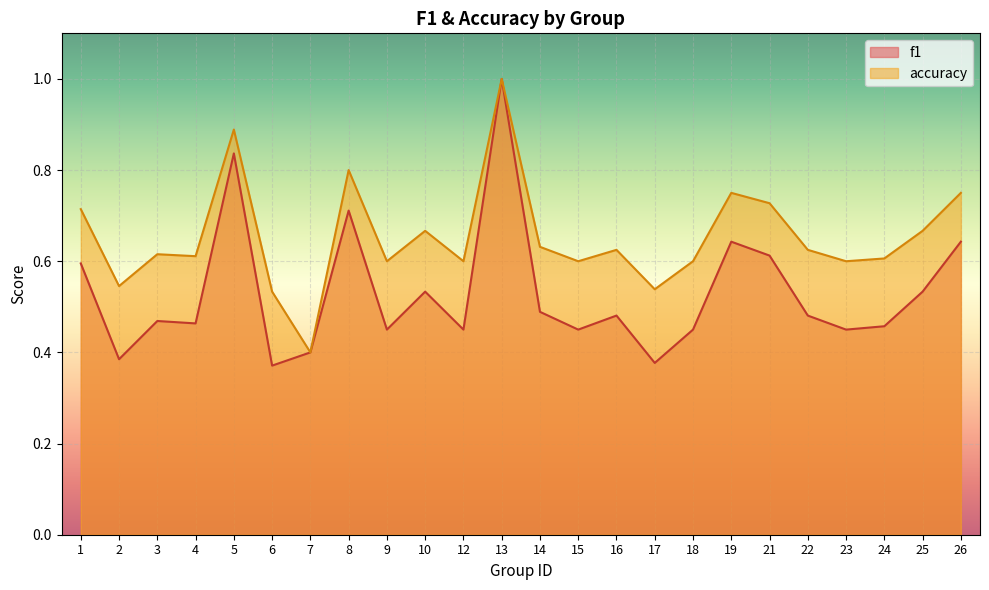

What is the lowest value of the f1 series?

0.4